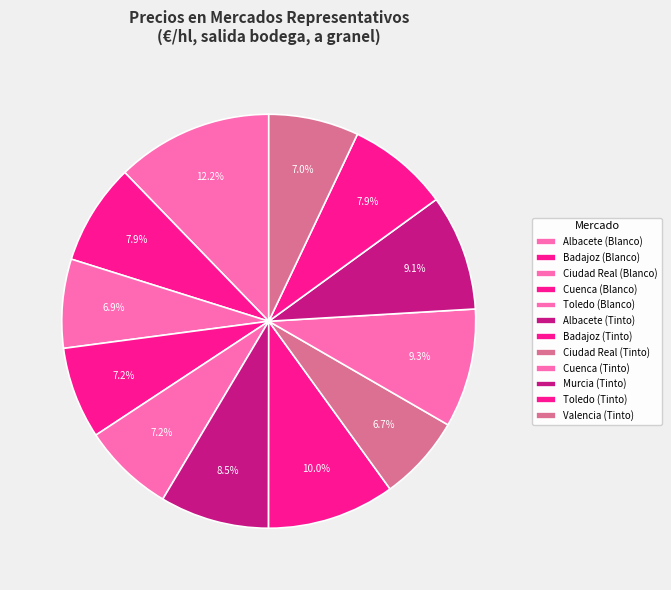

The Valencia (Tinto) slice represents 19% of the pie. True or false?

False